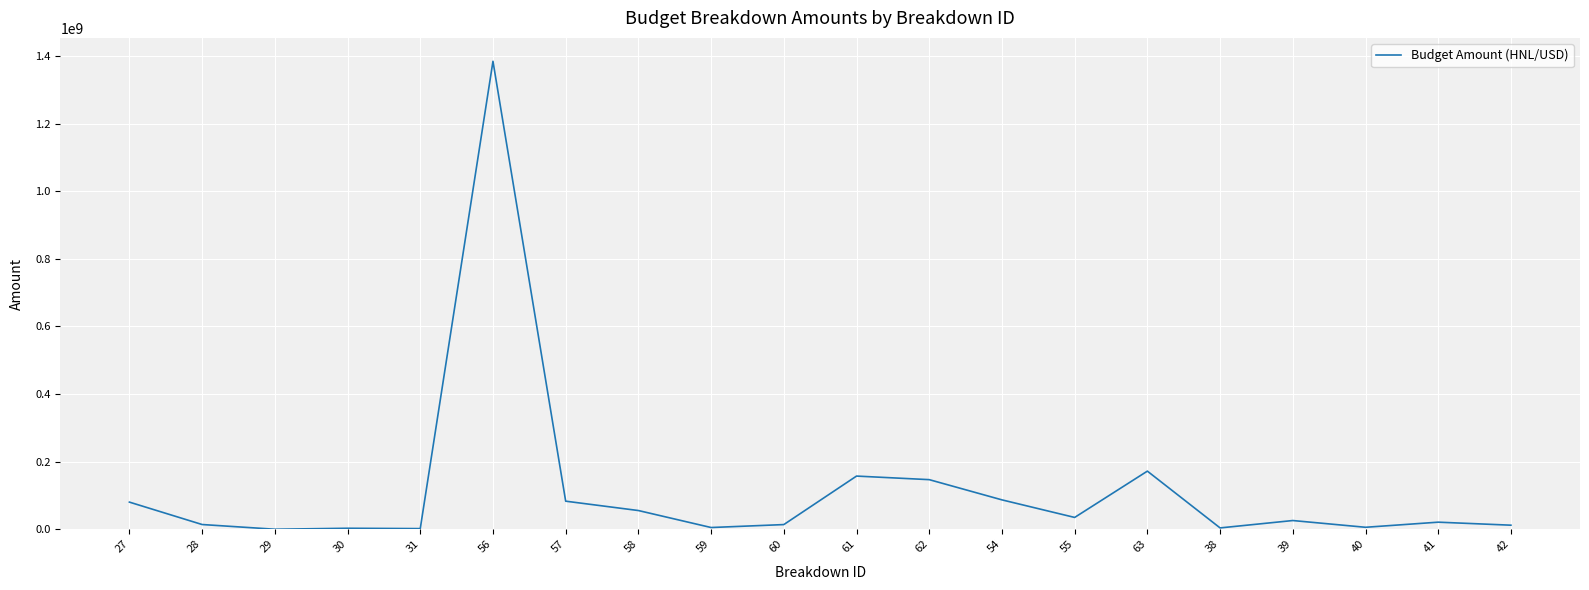

The value at 63 is 171922654. True or false?

True